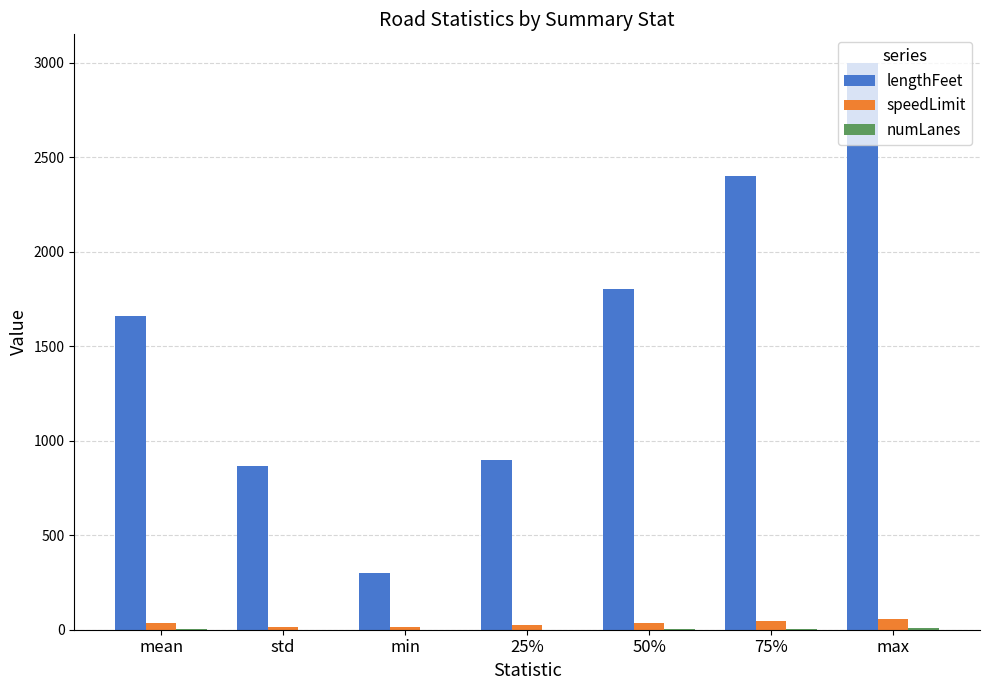

What is the sum of all lengthFeet values?

10928.0